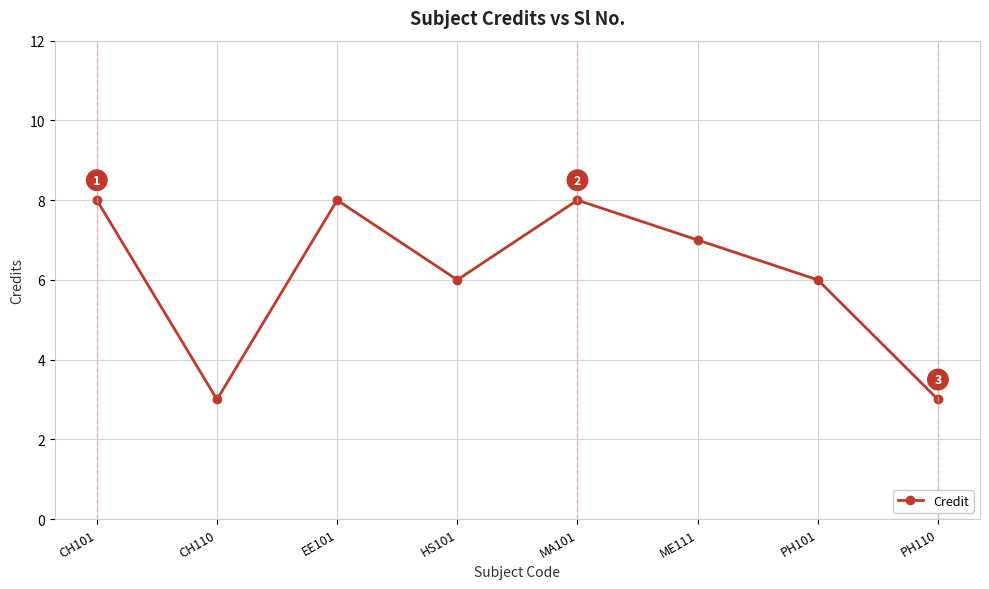

What is the label of the 2nd point from the right?

PH101